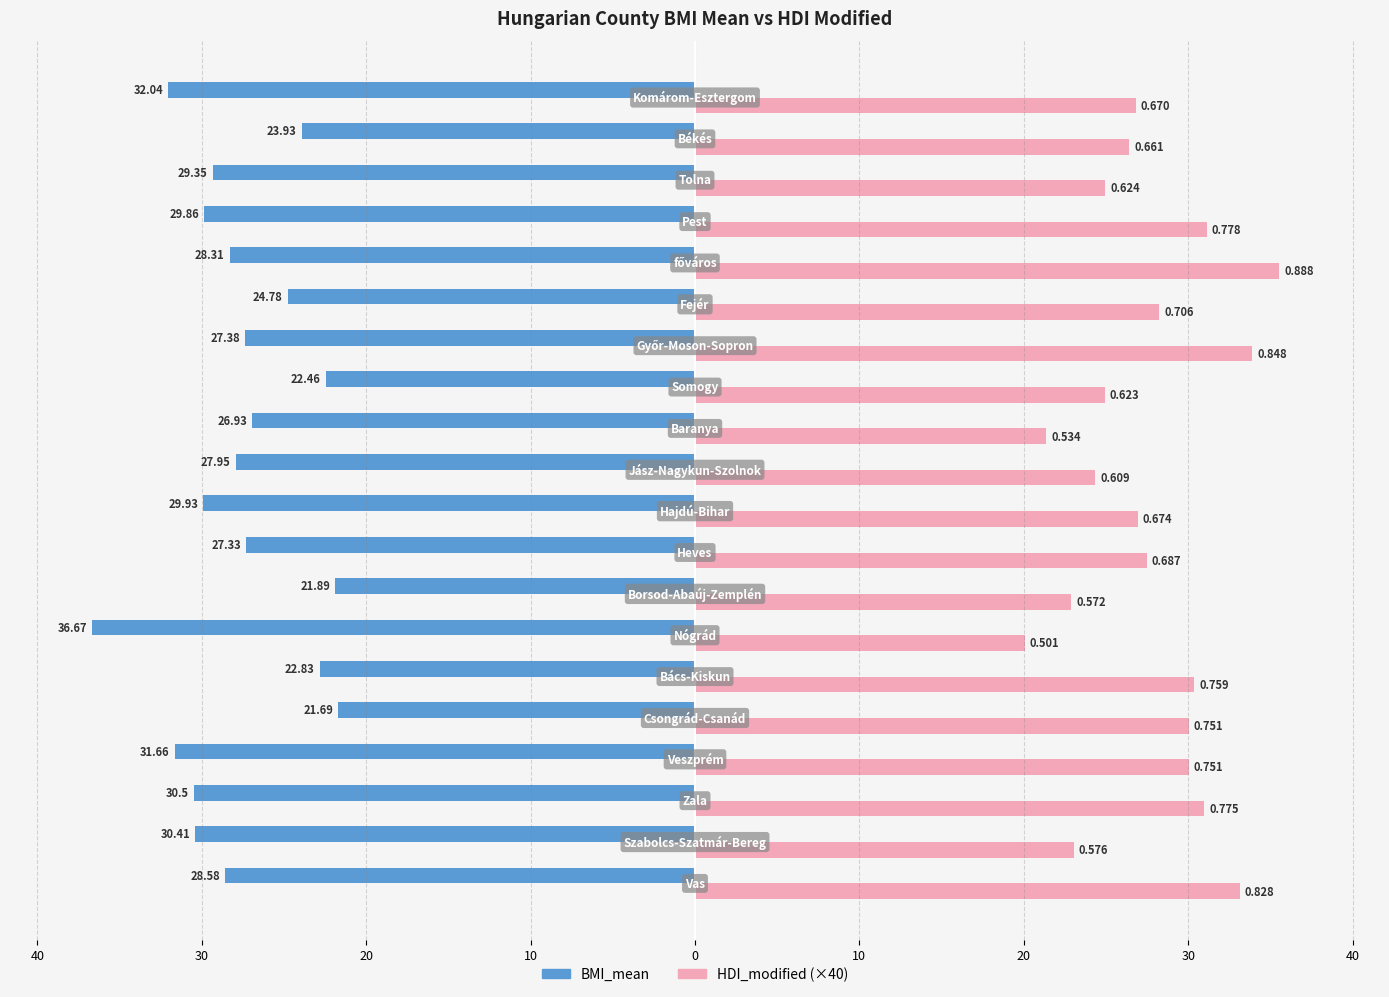

Reading left to right, transcribe all the data shown in this chart.

BMI_mean: -28.6	-30.4	-30.5	-31.7	-21.7	-22.8	-36.7	-21.9	-27.3	-29.9	-27.9	-26.9	-22.5	-27.4	-24.8	-28.3	-29.9	-29.4	-23.9	-32.0
HDI_modified: 33.1	23.1	31.0	30.0	30.0	30.4	20.1	22.9	27.5	26.9	24.3	21.4	24.9	33.9	28.3	35.5	31.1	24.9	26.4	26.8